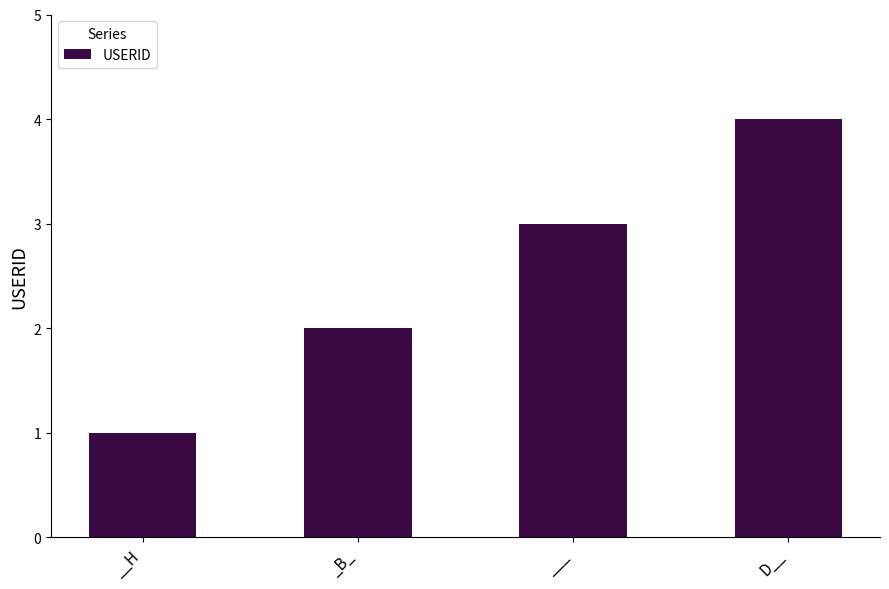

Reading left to right, what are all the values shown in this chart?

1	2	3	4